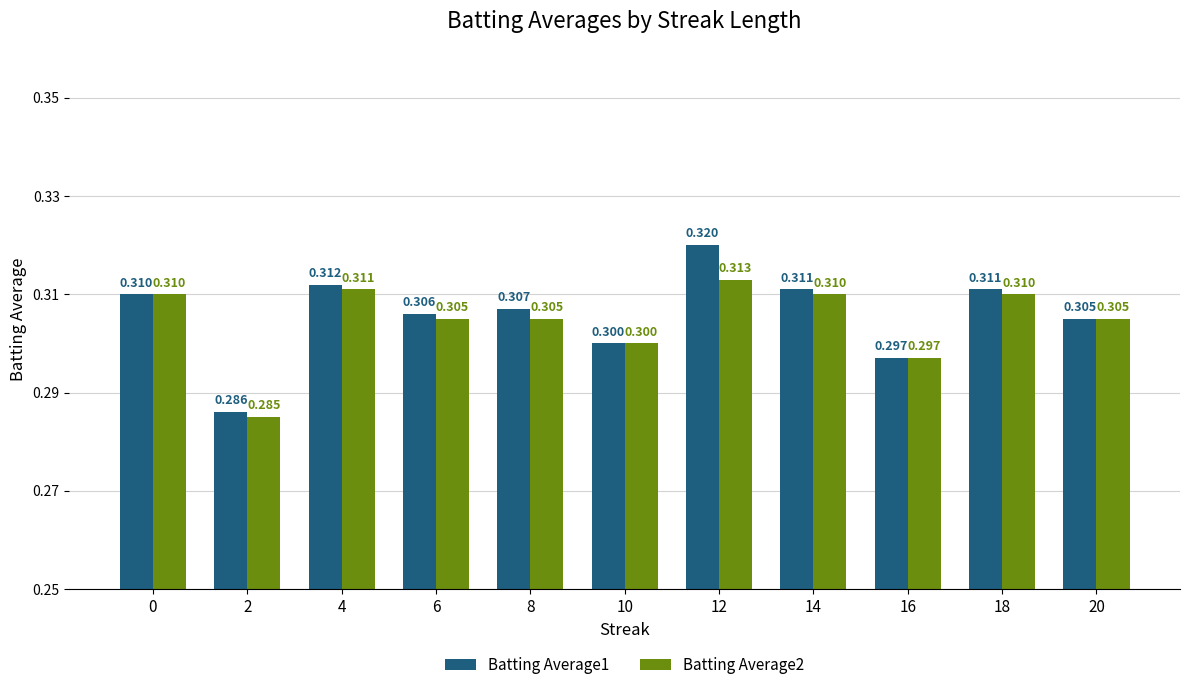

Reading left to right, extract all data points from this chart.

Batting Average1: 0=0.3	2=0.3	4=0.3	6=0.3	8=0.3	10=0.3	12=0.3	14=0.3	16=0.3	18=0.3	20=0.3
Batting Average2: 0=0.3	2=0.3	4=0.3	6=0.3	8=0.3	10=0.3	12=0.3	14=0.3	16=0.3	18=0.3	20=0.3